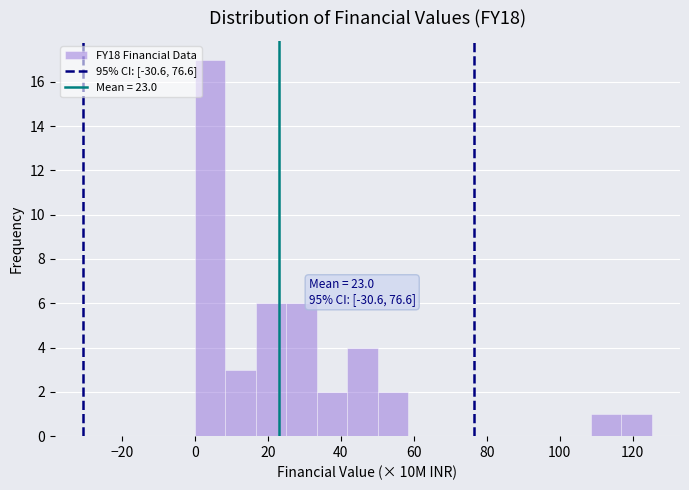

Over which range of the x-axis is the bar tallest?

0 to 8